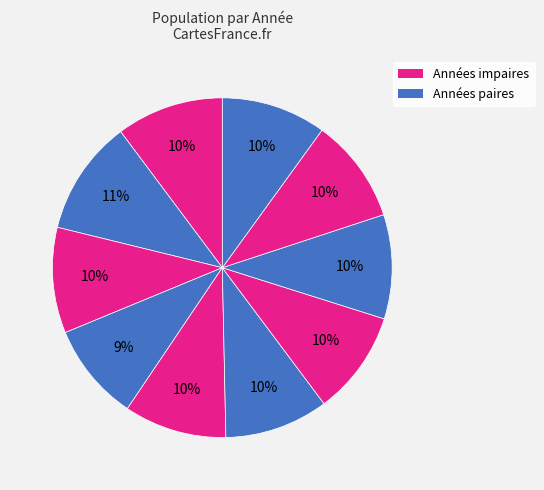

Count the number of slices in the pie.

10